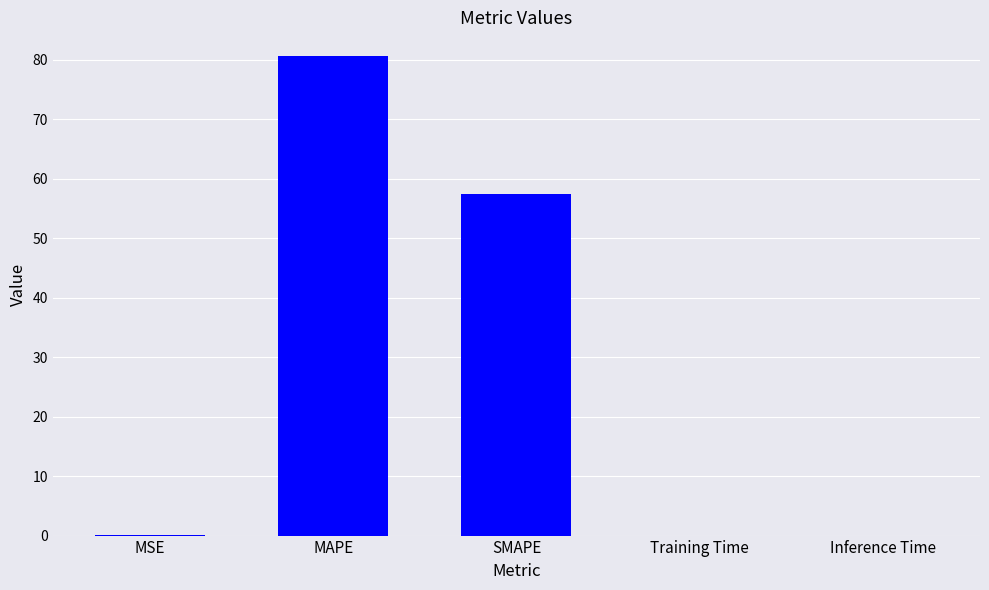

What is the sum of all values?

138.0